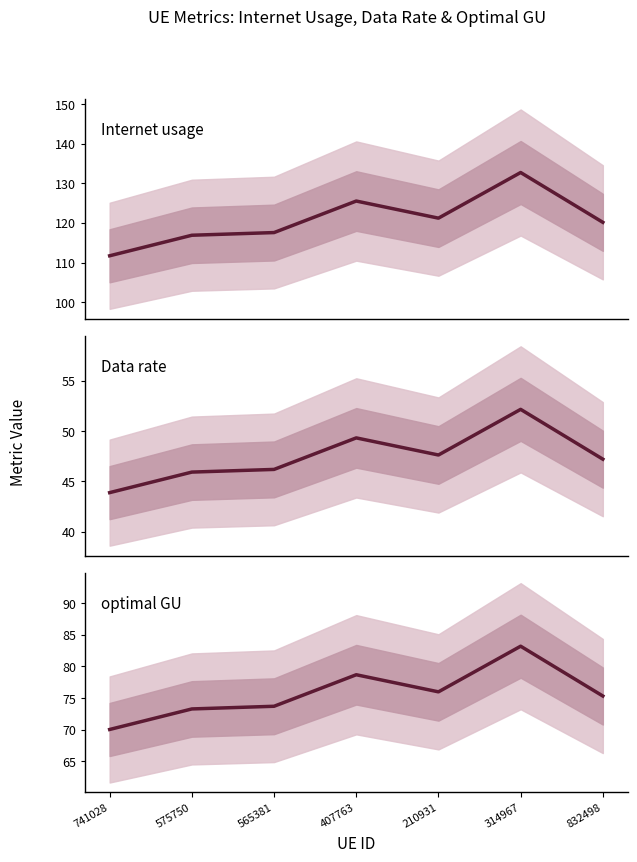

Rank the categories by Data rate value from lowest to highest.

741028, 575750, 565381, 832498, 210931, 407763, 314967